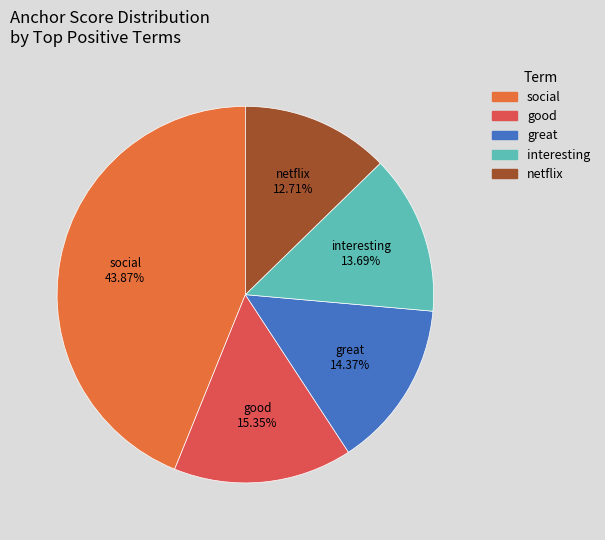

To the nearest percent, what percentage of the pie is great?

14%